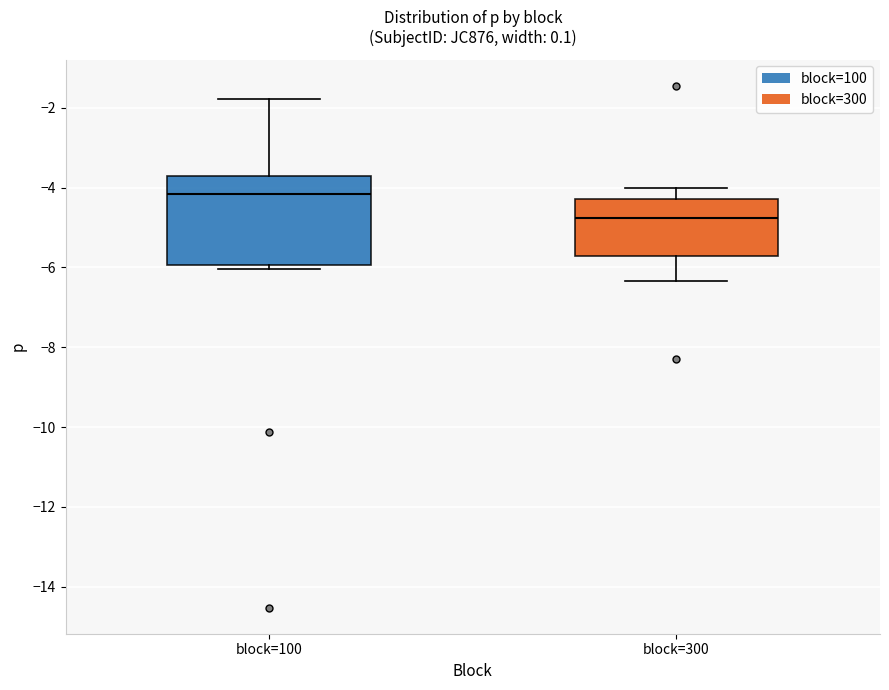

Where does the upper whisker of the box for block=100 end on the y-axis? The values are not printed on the chart, so give them approximately, as read against the axis.

-1.8